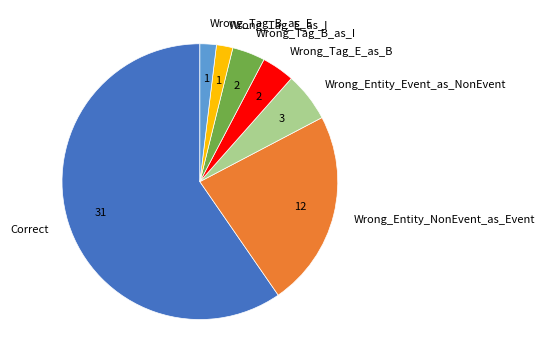

Approximately how many times larger is the value at Wrong_Entity_NonEvent_as_Event compared to Wrong_Tag_B_as_E?

12.0